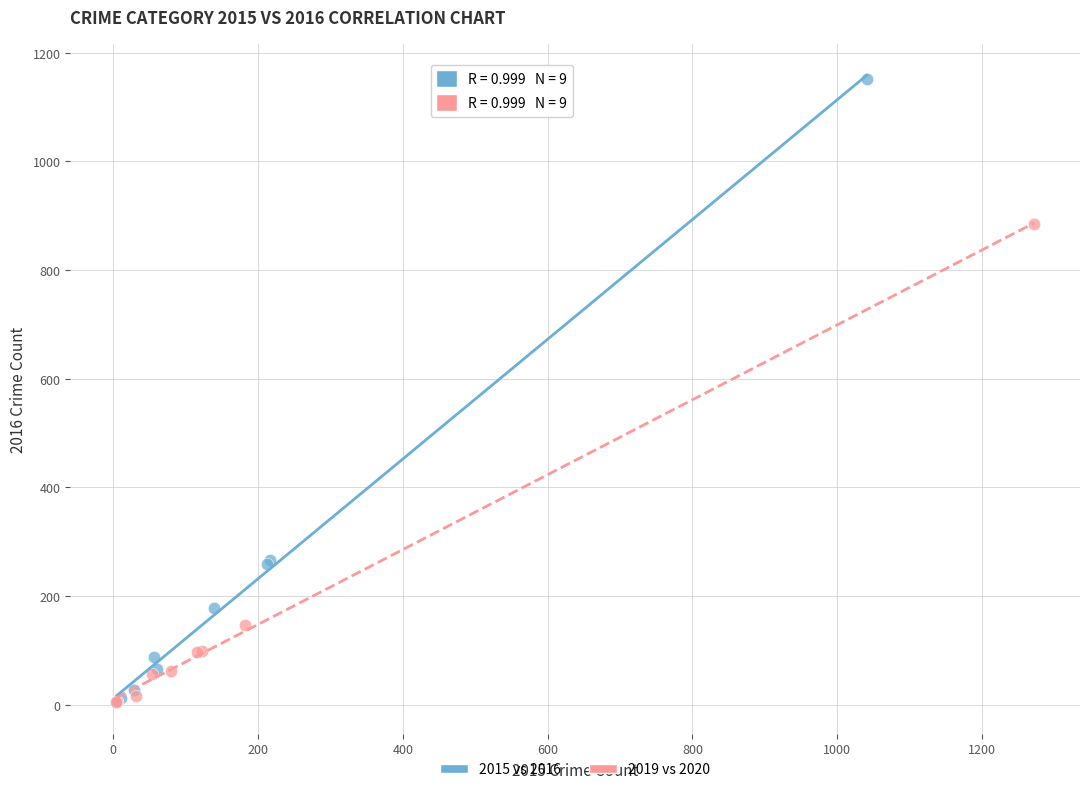

Which series has the widest spread of Y values?

2015 vs 2016